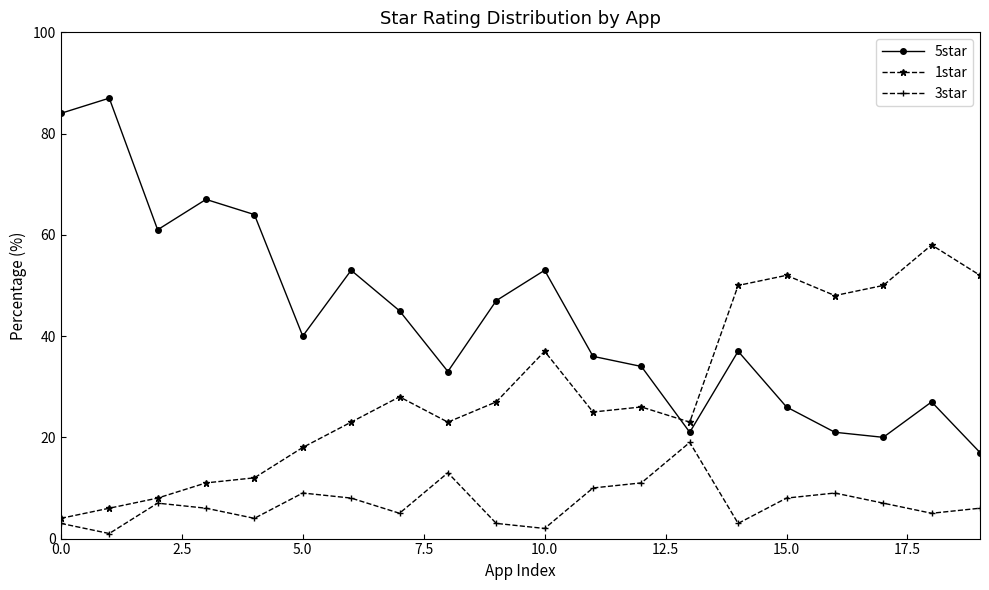

True or false: 3star and 1star intersect in this chart.

False